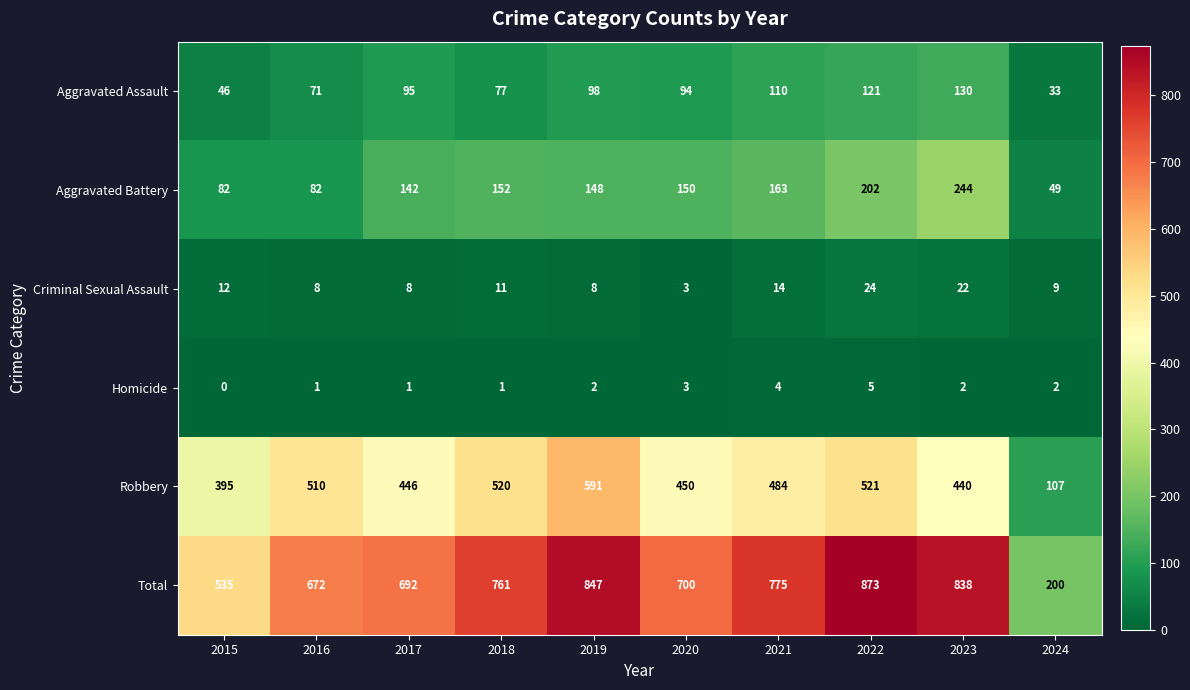

Is the value of Robbery at 2023 greater than the value of Criminal Sexual Assault at 2015?

Yes